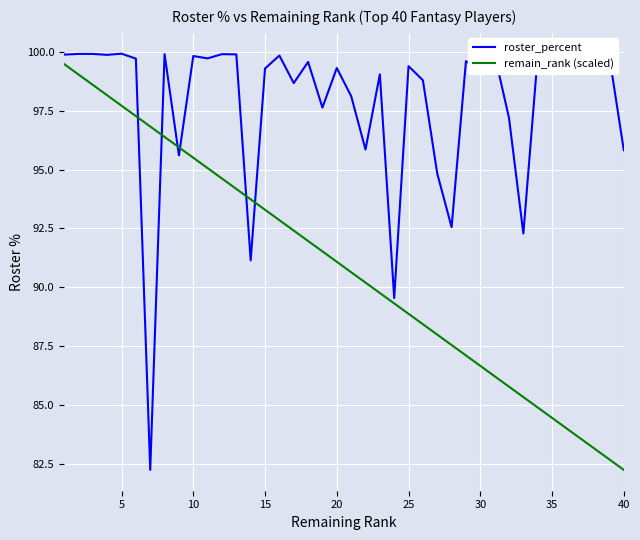

What is the difference between the maximum and minimum values in the remain_rank (scaled) series?

17.2